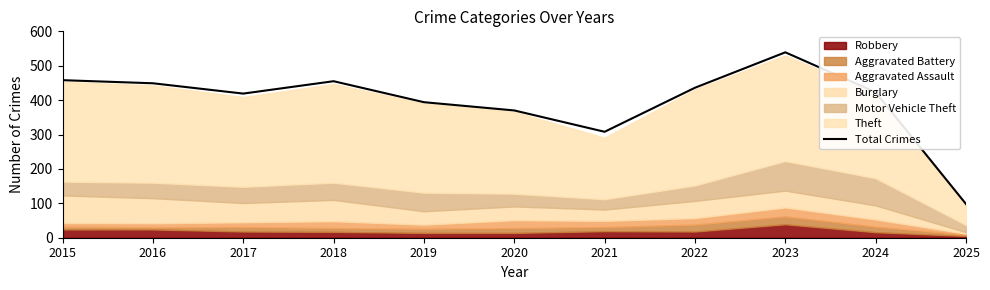

What is the minimum value shown in the chart?

98